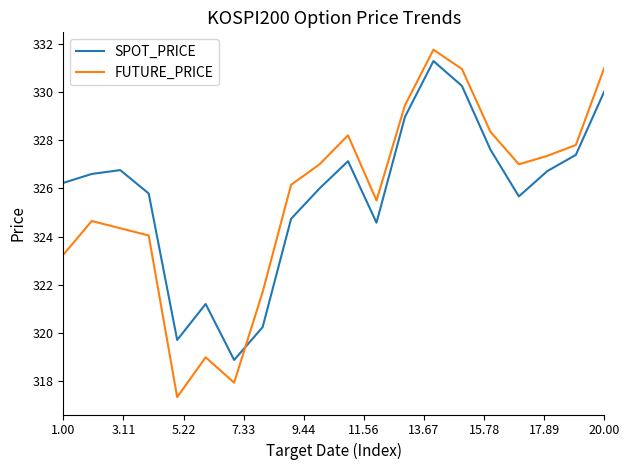

Rank the series by their average value, from highest to lowest.

SPOT_PRICE, FUTURE_PRICE